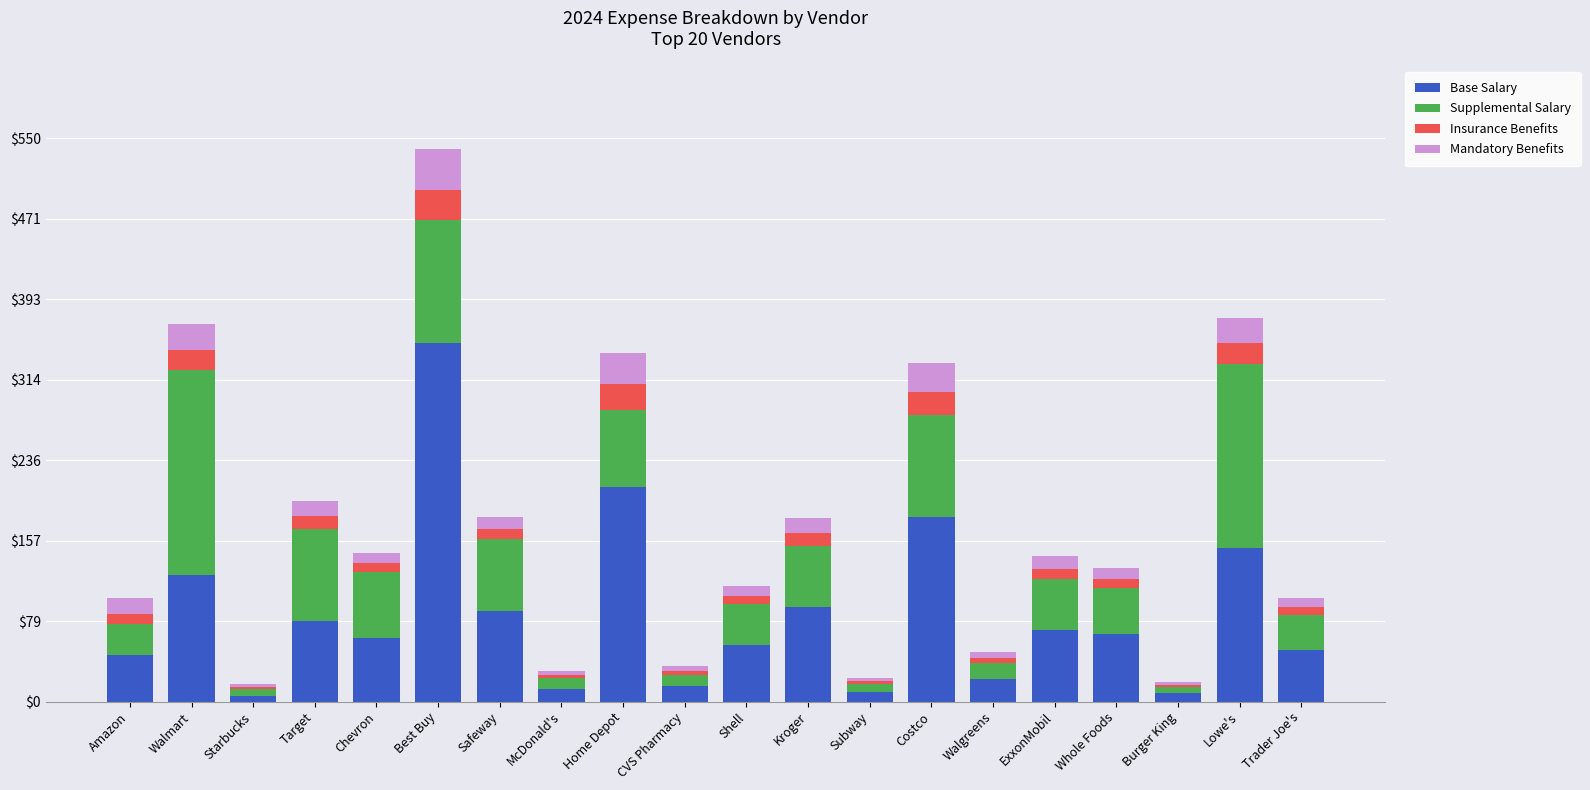

What is the difference between the maximum and minimum values in the Base Salary series?

344.8